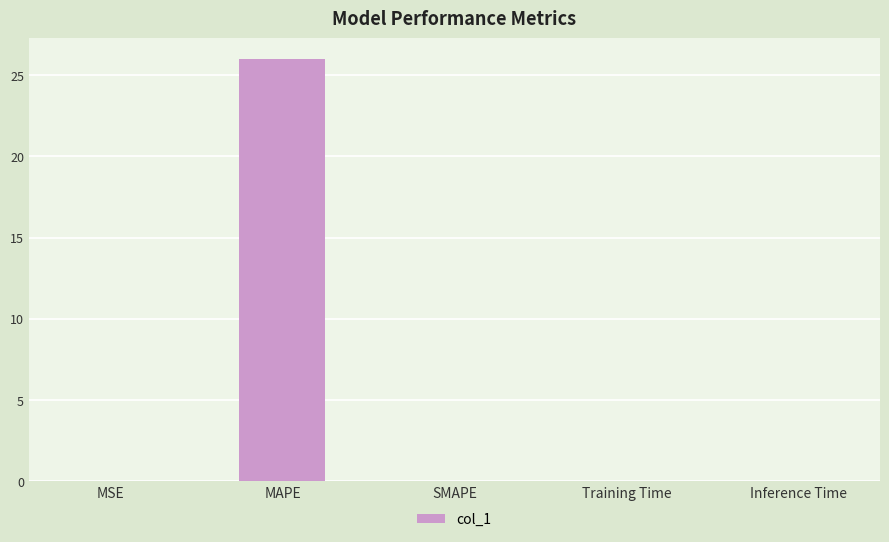

The chart shows a value of 26.0 at MAPE. True or false?

True